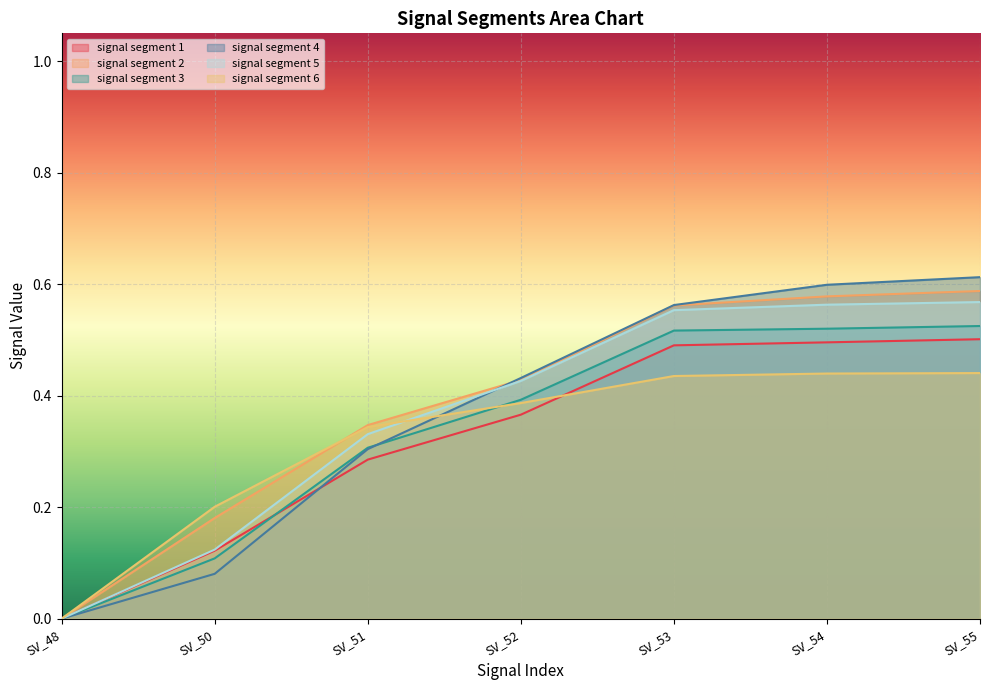

Which series changed the most between SV_51 and SV_55?

signal segment 4